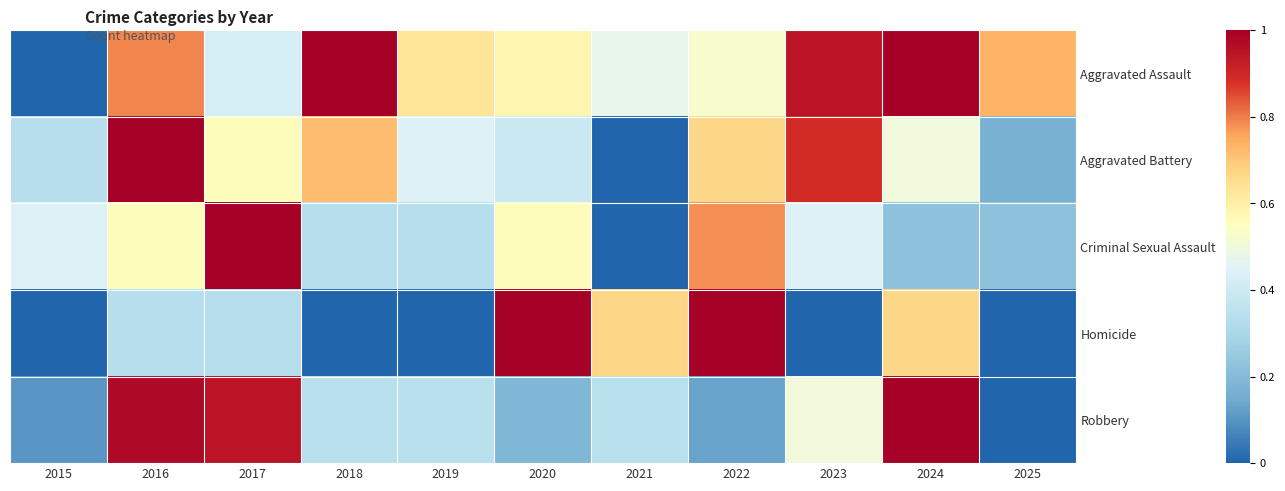

Rank the series at 2022 from highest to lowest value.

Homicide, Criminal Sexual Assault, Aggravated Battery, Aggravated Assault, Robbery